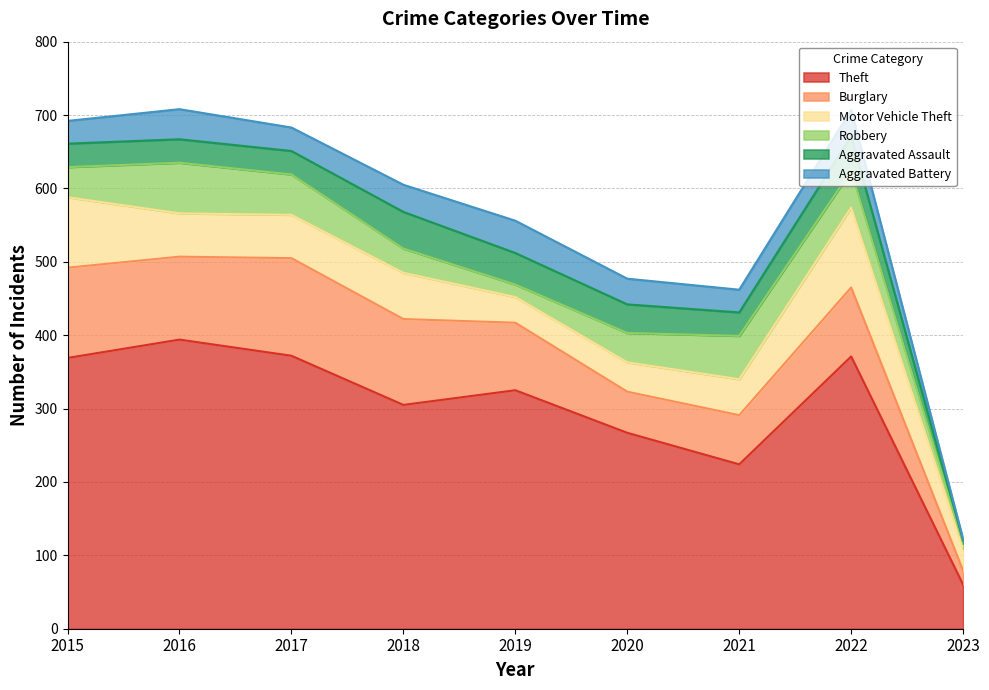

What is the sum of all Theft values?

2687